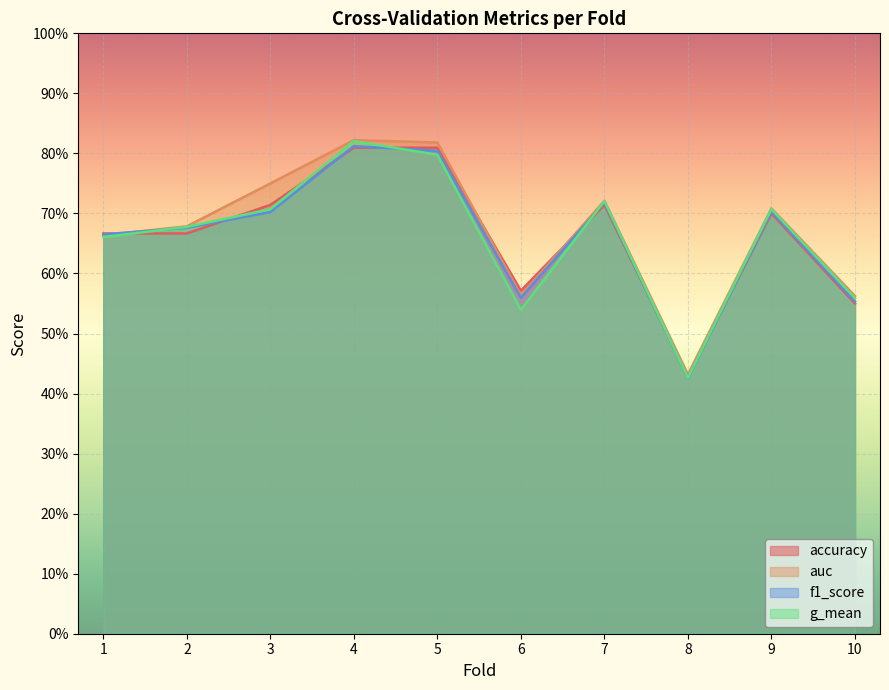

The value of auc at 1 is 0.7. True or false?

True